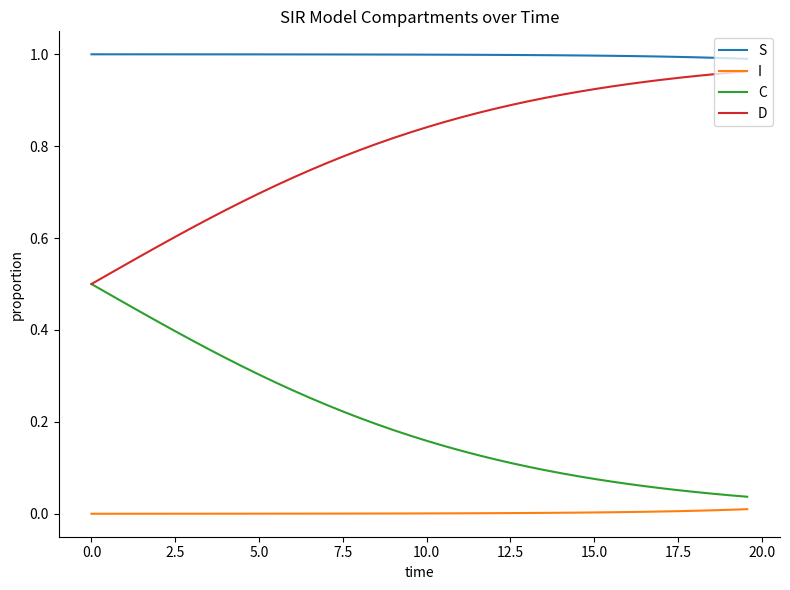

How many lines are shown in the chart?

4